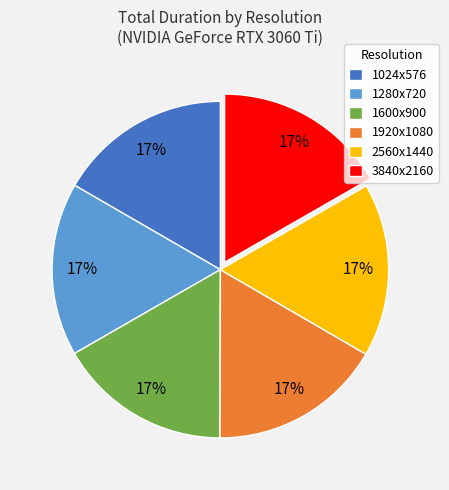

True or false: 1920x1080 accounts for 11% of the total.

False